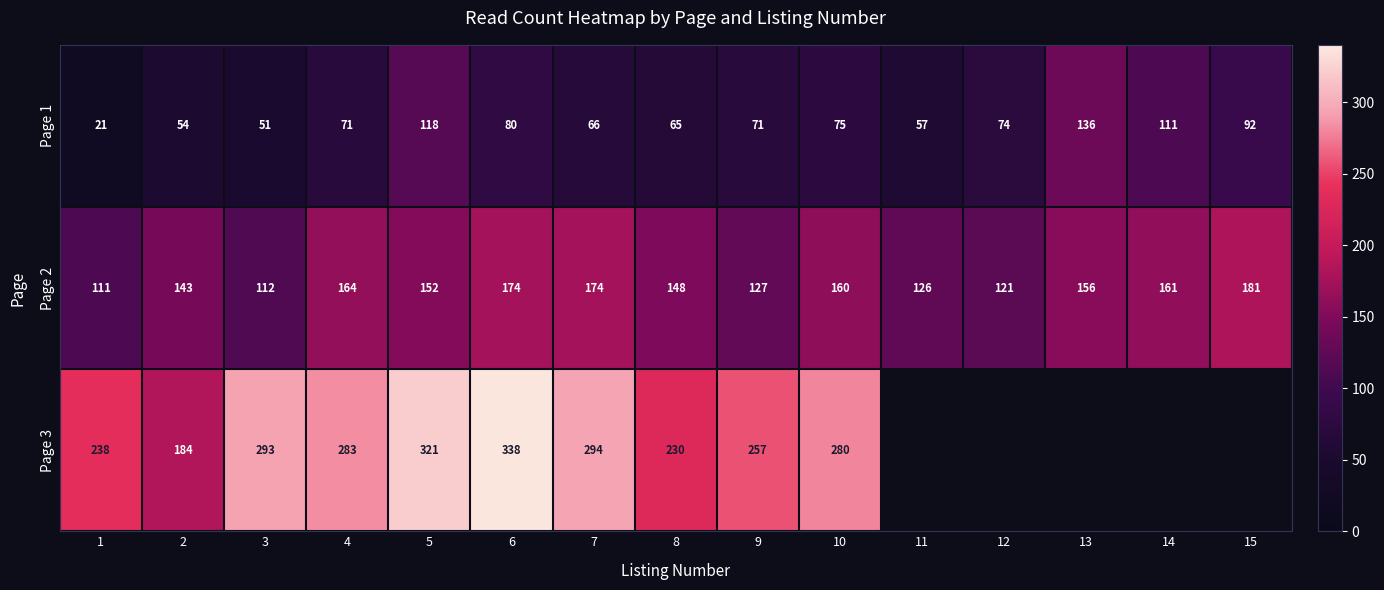

True or false: Page 1 has a value of 77.1 at 11.

False